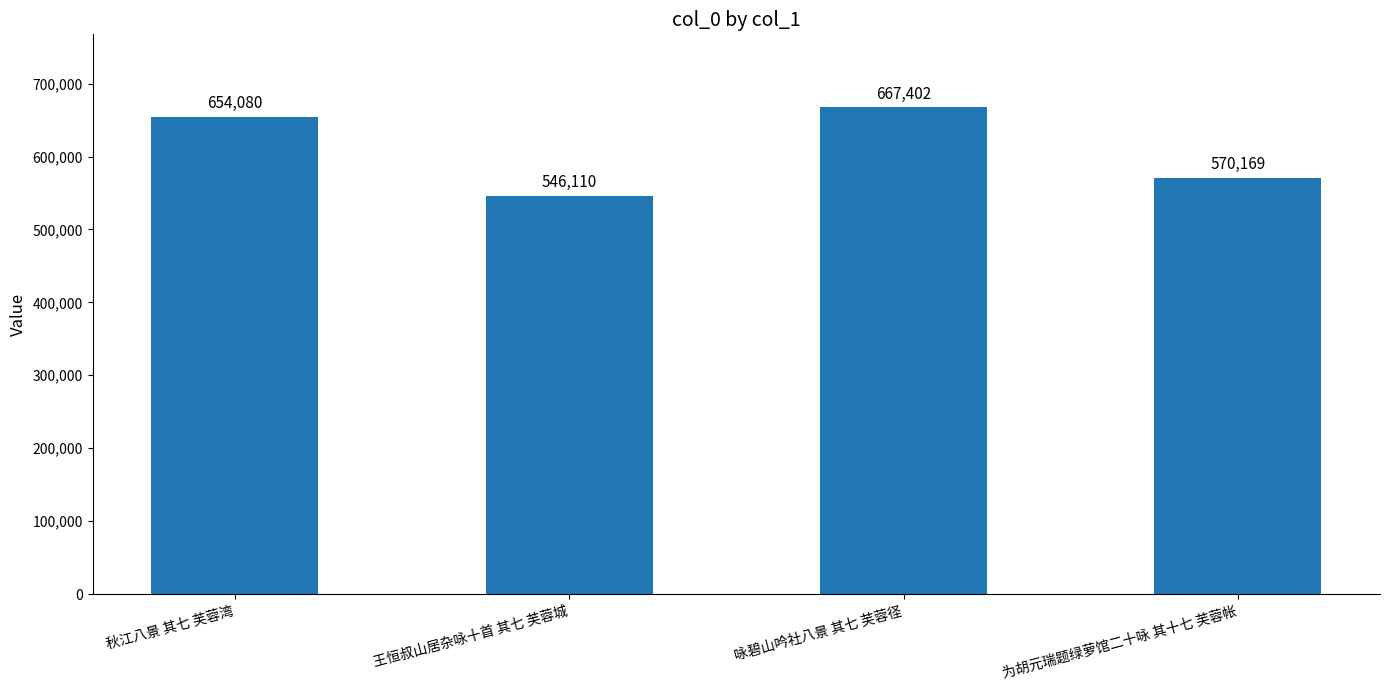

What is the approximate value at 咏碧山吟社八景 其七 芙蓉径, to the nearest 100?

667400